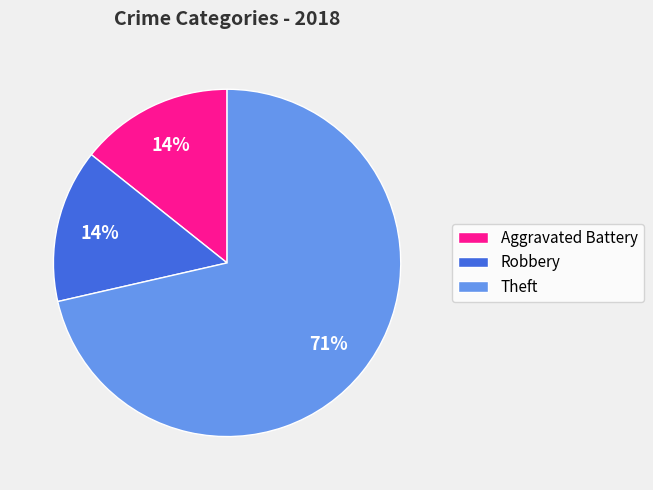

Which category has the biggest portion of the pie?

Theft